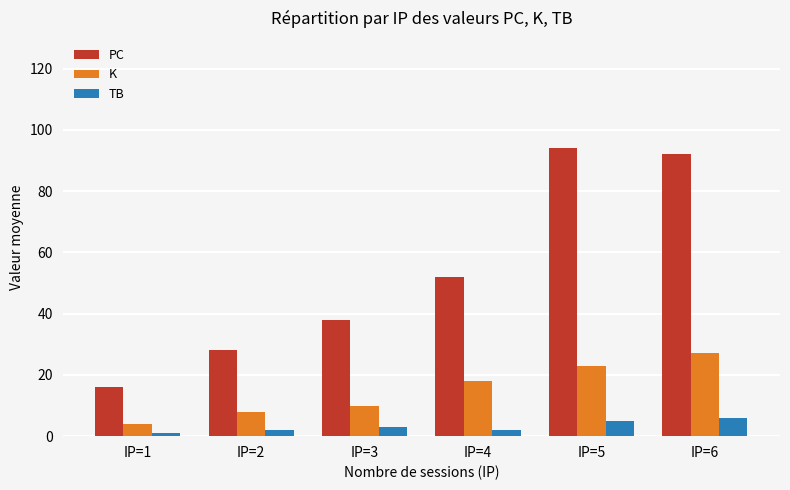

Which series changed the most between IP=3 and IP=6?

PC